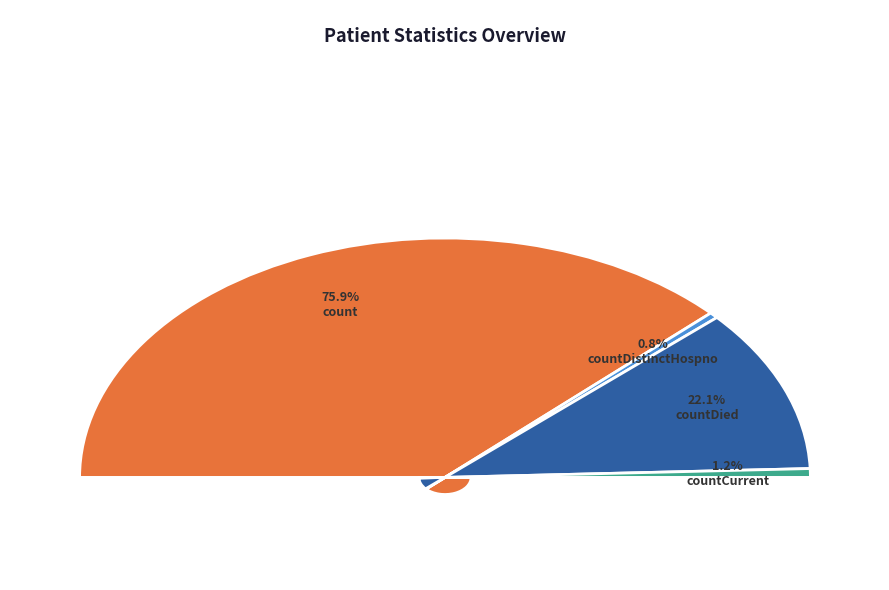

What is the total percentage of countCurrentSuspected and countDistinctHospno?

0.8%